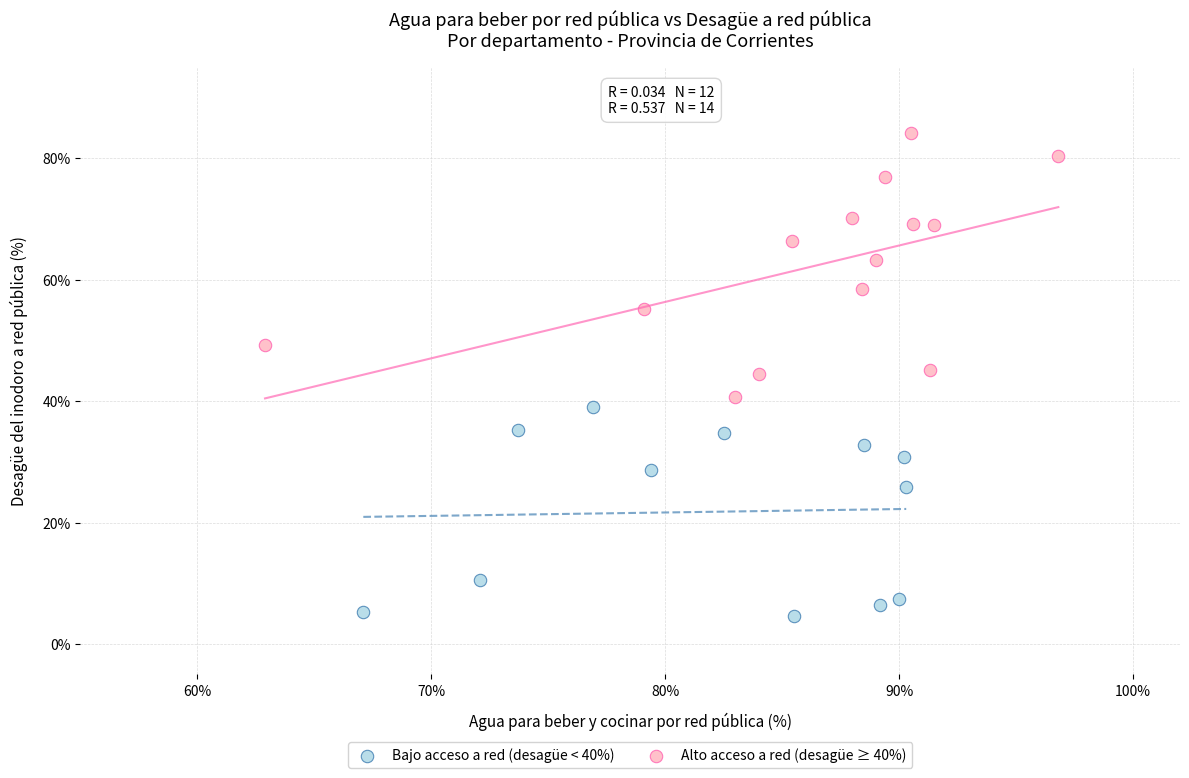

What are all the series names shown in the legend?

Bajo acceso a red (desagüe < 40%), Alto acceso a red (desagüe ≥ 40%)